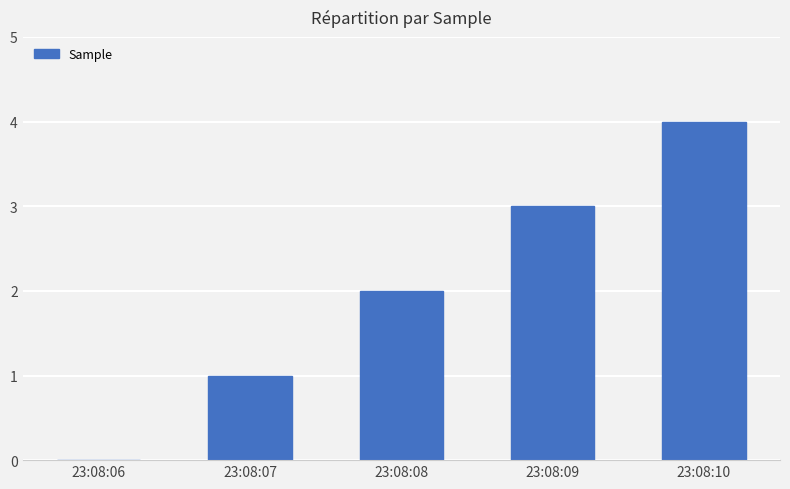

How many categories are shown in the chart?

5